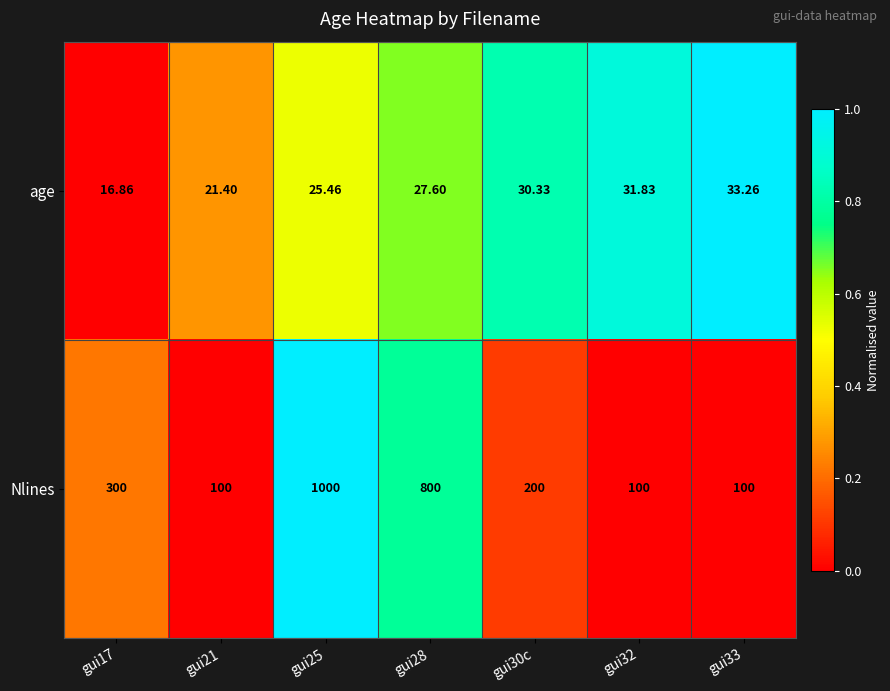

Between gui17 and gui28, which series saw the biggest shift?

Nlines